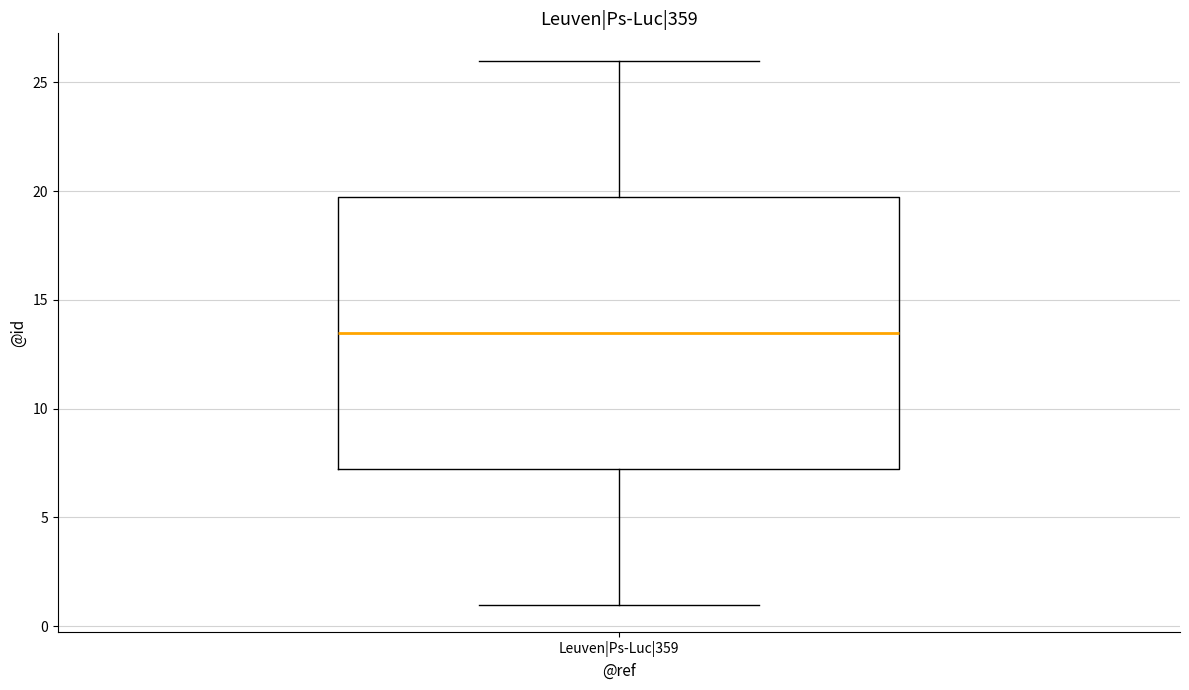

Read this box plot against the y-axis: the position of the median line, the range covered by the box, and the ends of both whiskers. The values are not printed on the chart, so give them approximately, as read against the axis.

median 13.5, box 7.5 to 20.0, whiskers 1.0 to 26.0